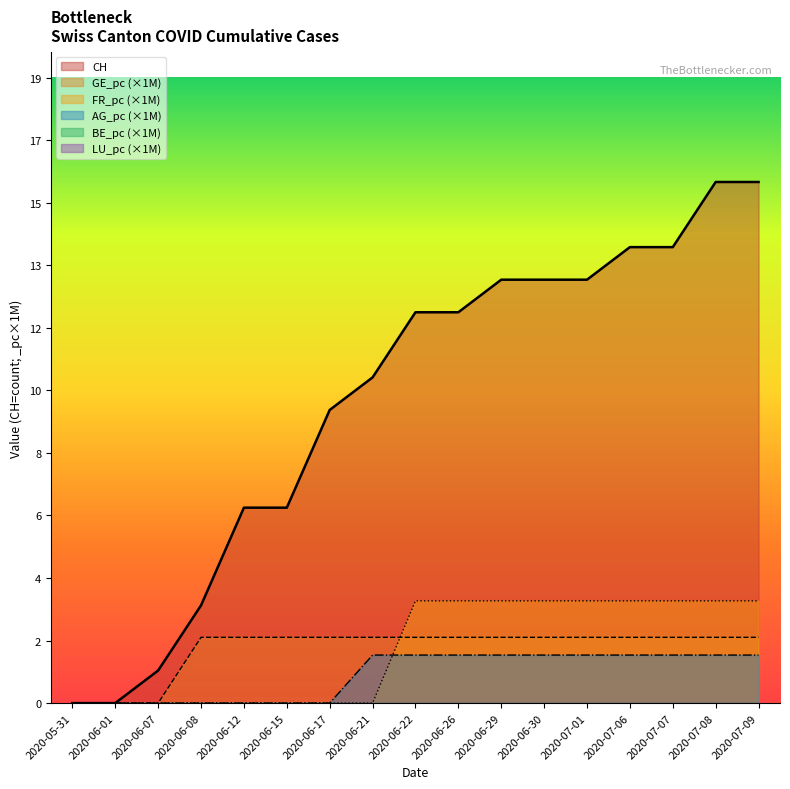

True or false: BE_pc and CH cross at least once.

False